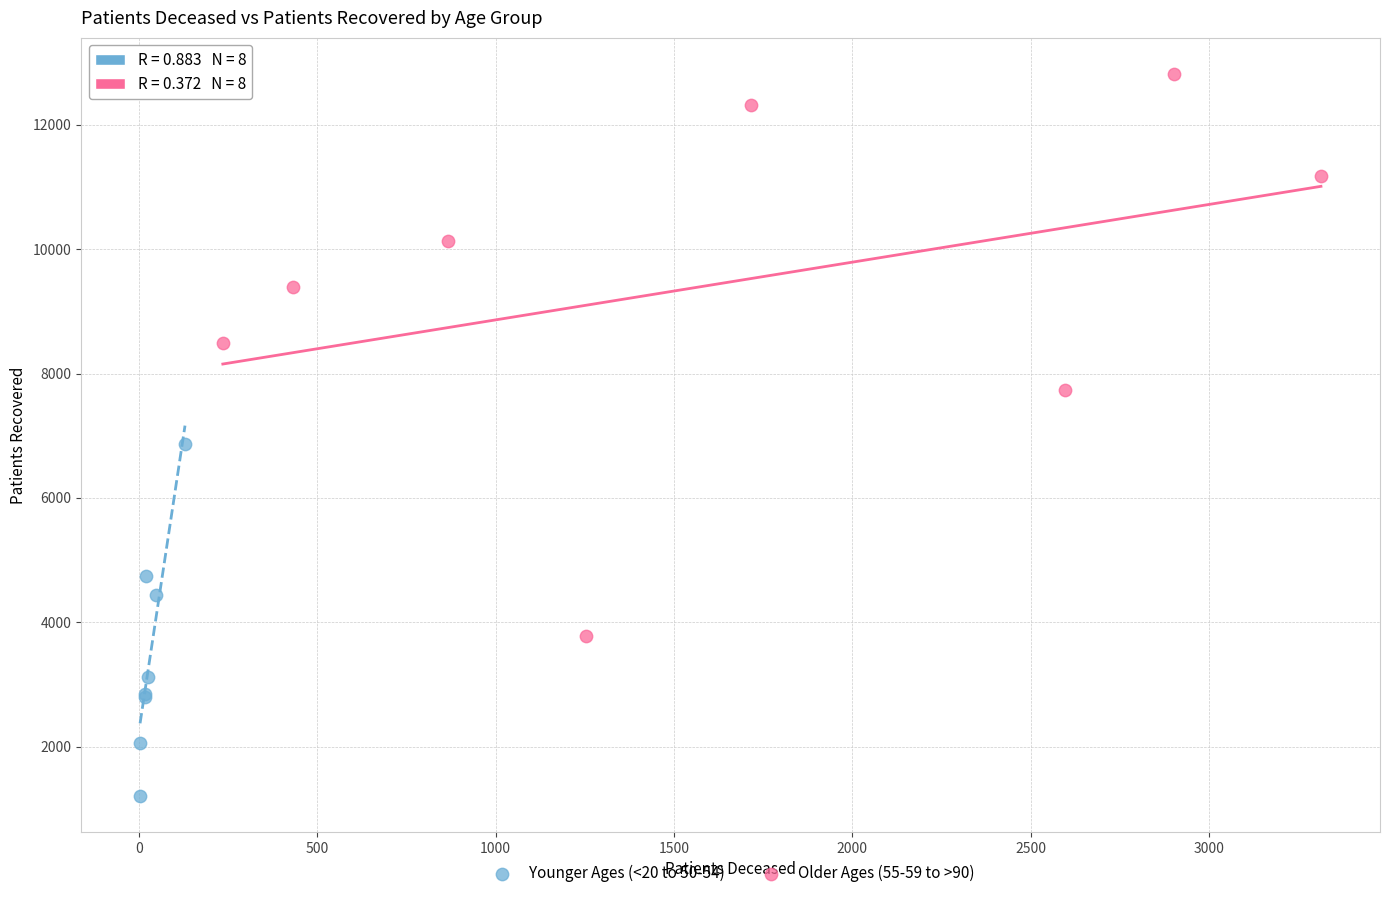

Which series has the largest Y range (max minus min)?

Older Ages (55-59 to >90)